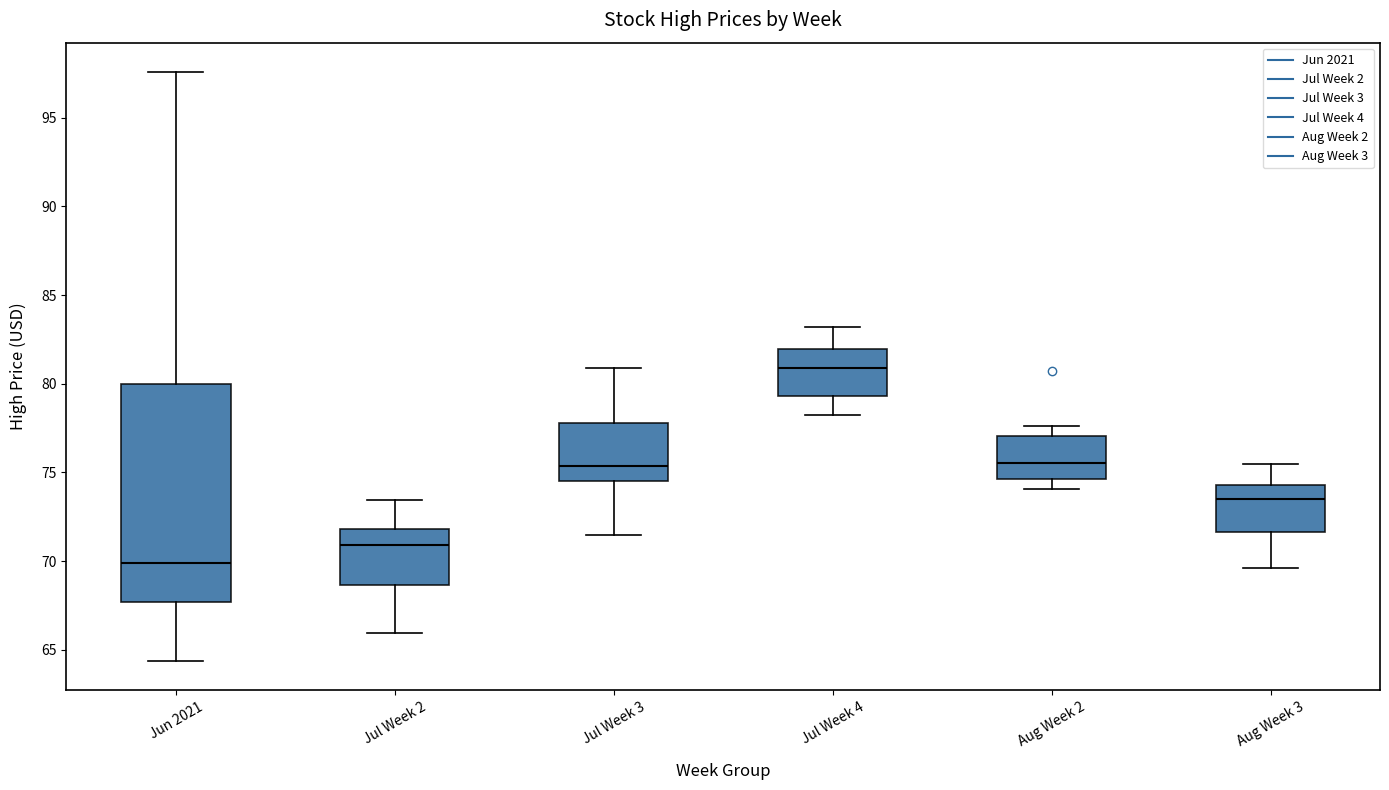

Reading left to right, read every box against the y-axis: the position of its median line, the range the box covers, and the ends of its whiskers. The values are not printed on the chart, so give them approximately, as read against the axis.

Jun 2021: median 70.0, box 67.5 to 80.0, whiskers 64.5 to 97.5
Jul Week 2: median 71.0, box 68.5 to 72.0, whiskers 66.0 to 73.5
Jul Week 3: median 75.5, box 74.5 to 78.0, whiskers 71.5 to 81.0
Jul Week 4: median 81.0, box 79.5 to 82.0, whiskers 78.5 to 83.0
Aug Week 2: median 75.5, box 74.5 to 77.0, whiskers 74.0 to 77.5
Aug Week 3: median 73.5, box 71.5 to 74.5, whiskers 69.5 to 75.5